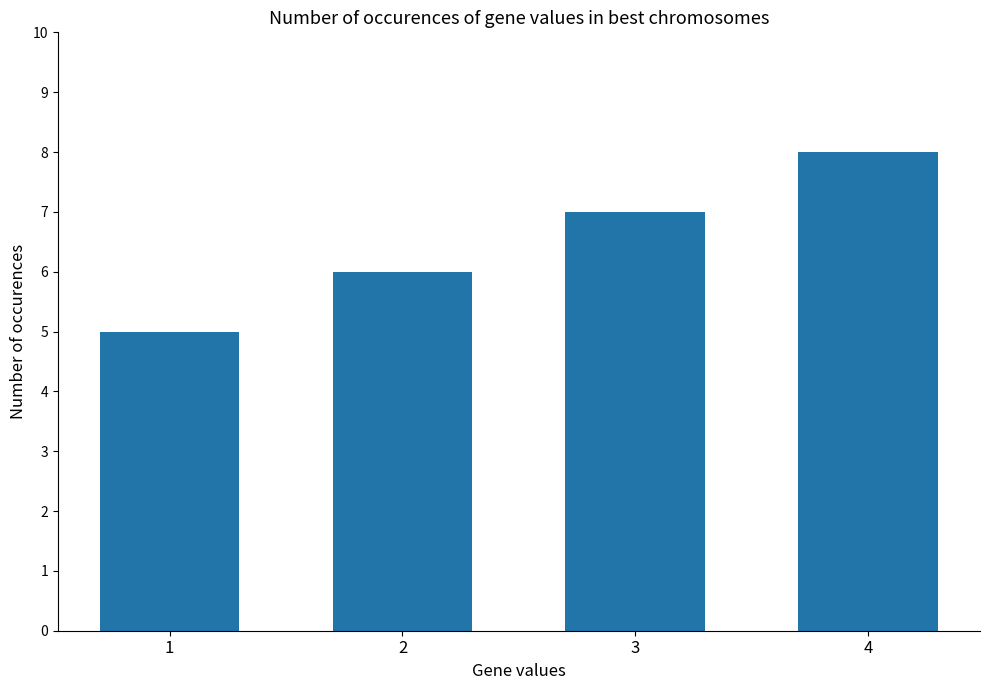

What is the sum of all values?

26